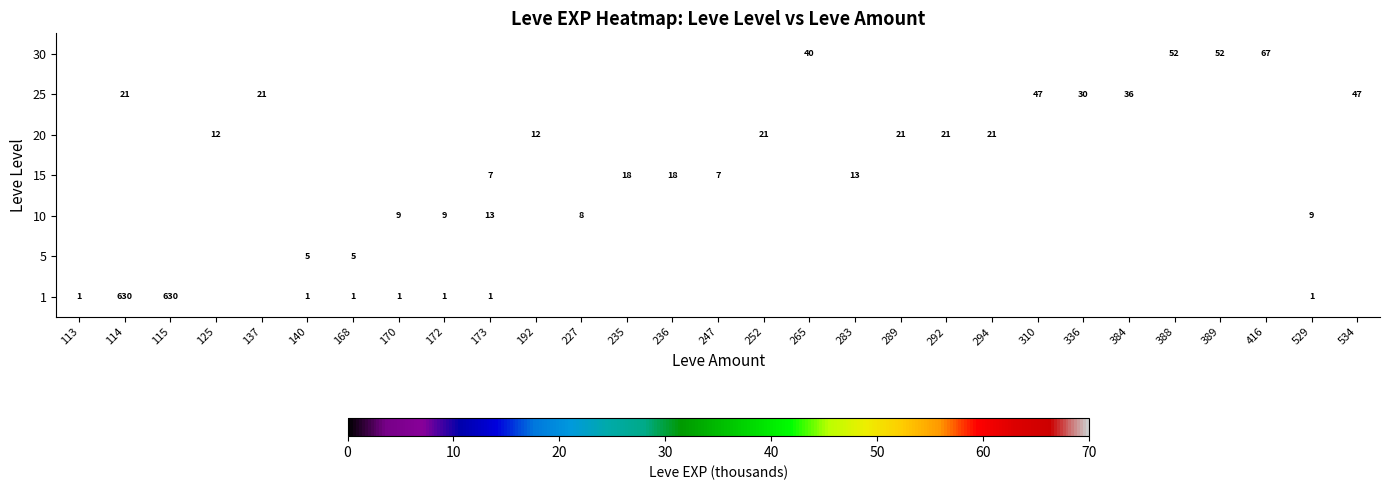

Which has a higher value, 140 or 115?

115